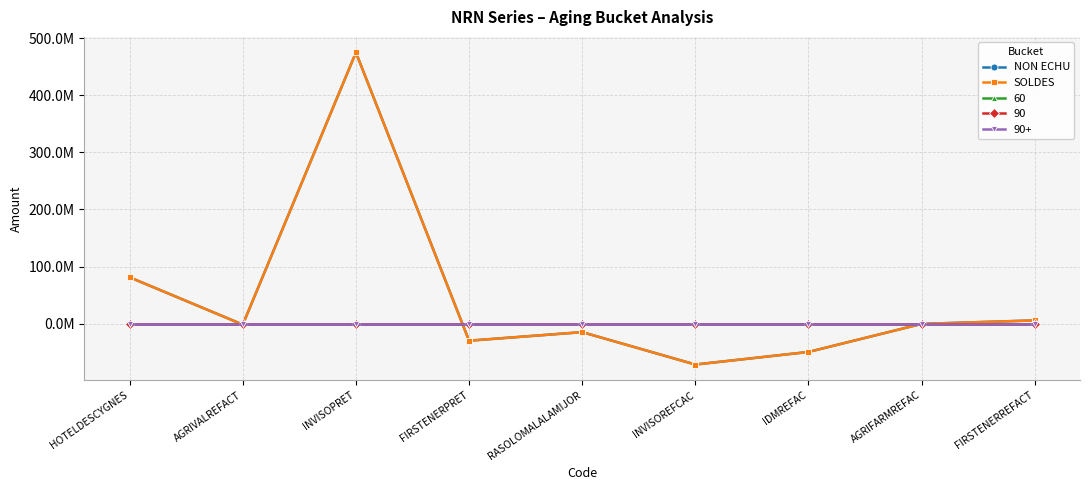

What is the label of the 6th point from the left?

INVISOREFCAC